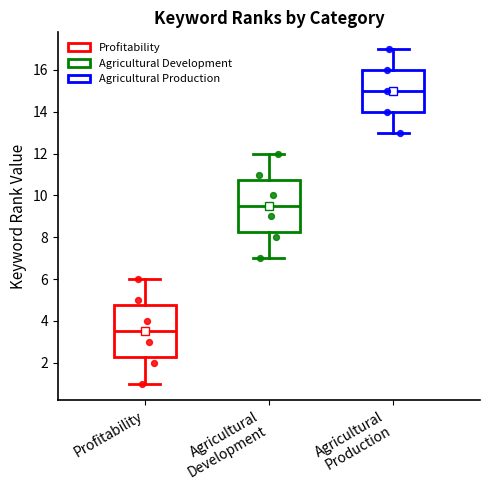

Reading left to right, read every box against the y-axis: the position of its median line, the range the box covers, and the ends of its whiskers. The values are not printed on the chart, so give them approximately, as read against the axis.

Profitability: median 3.6, box 2.2 to 4.8, whiskers 1.0 to 6.0
Agricultural Development: median 9.6, box 8.2 to 10.8, whiskers 7.0 to 12.0
Agricultural Production: median 15.0, box 14.0 to 16.0, whiskers 13.0 to 17.0